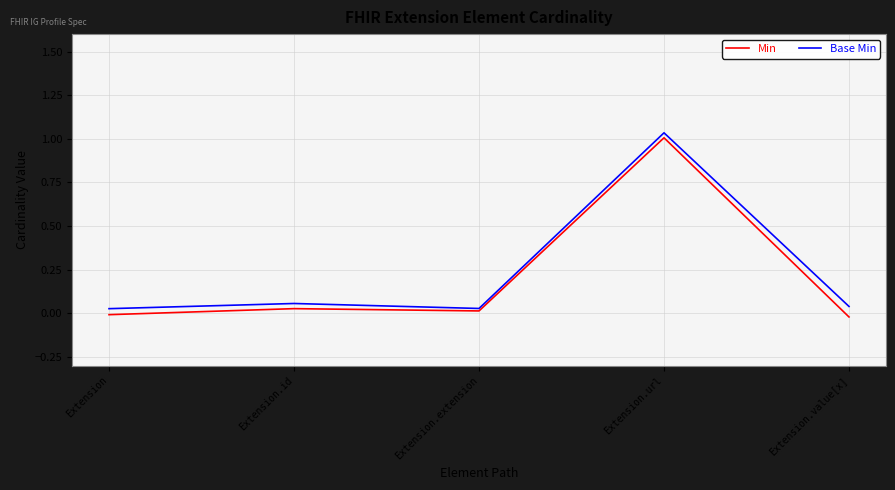

What is the average value of the Base Min series?

0.2